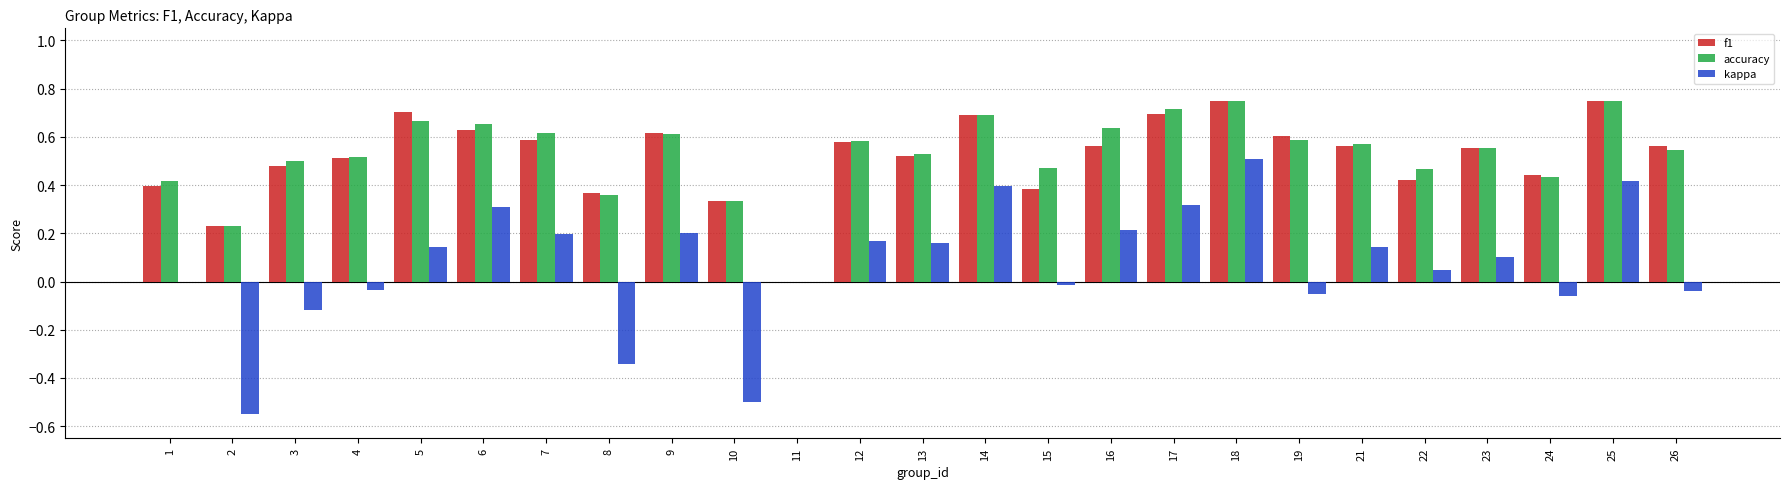

Count the accuracy values in the range 0 to 1.

25